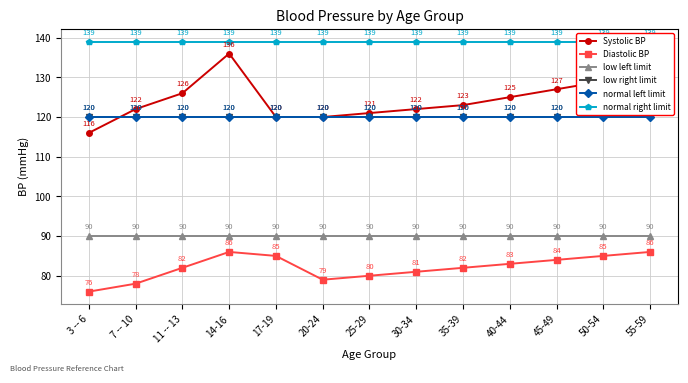

What is the sum of the low left limit values at 20-24 and 25-29?

180